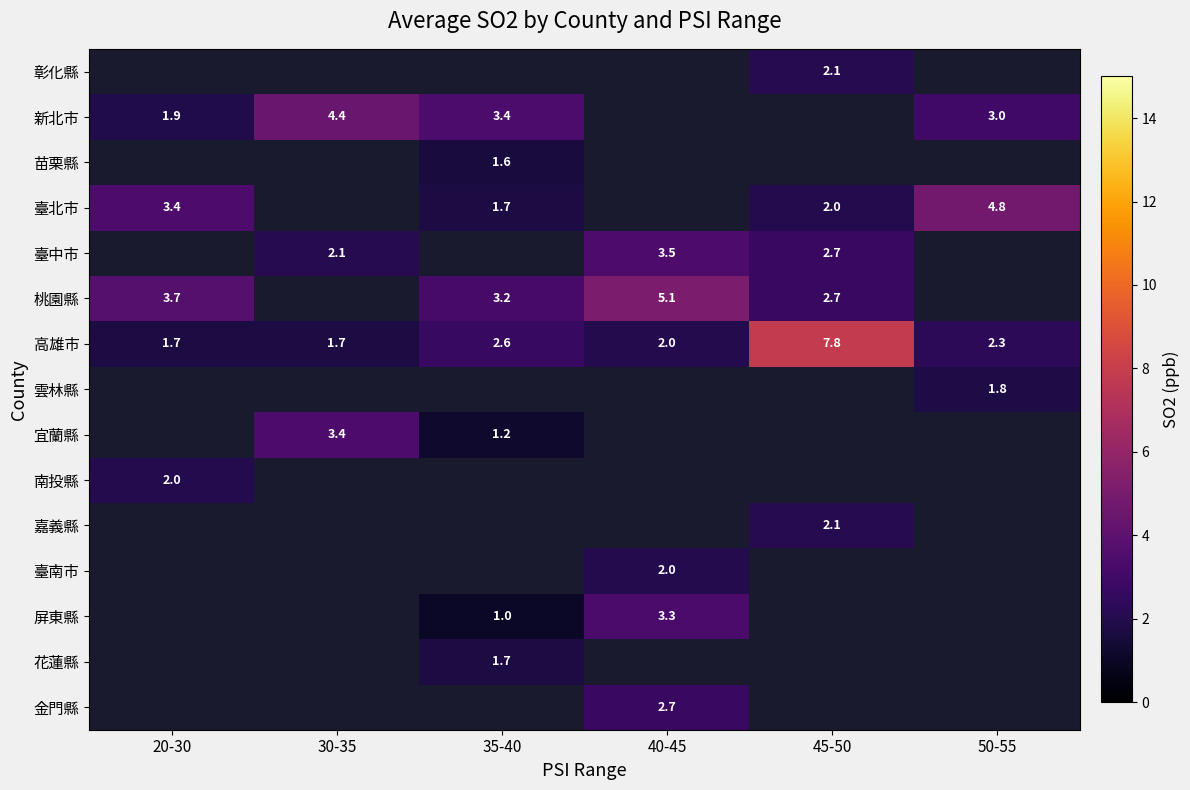

Which has a higher value, 50-55 or 30-35?

30-35